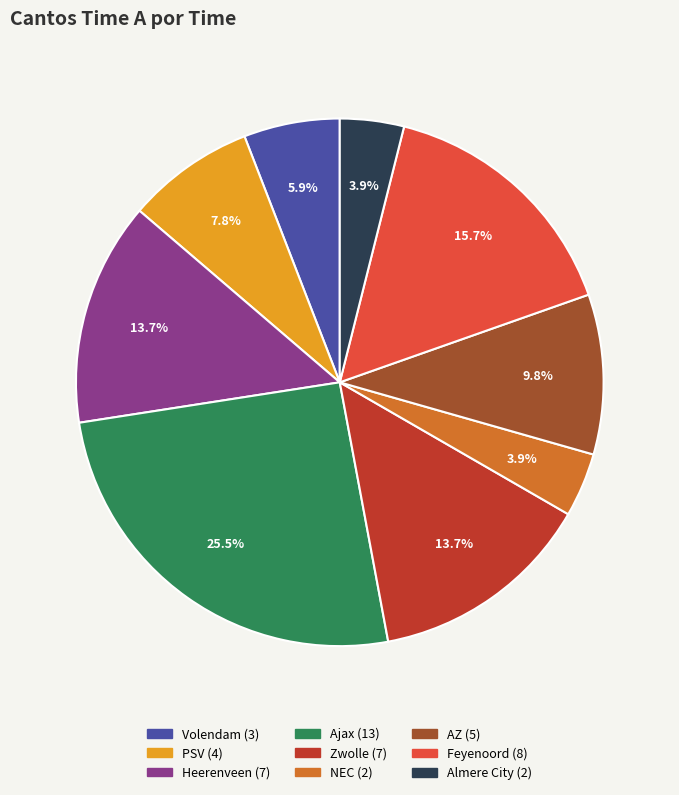

Which category has the biggest portion of the pie?

Ajax